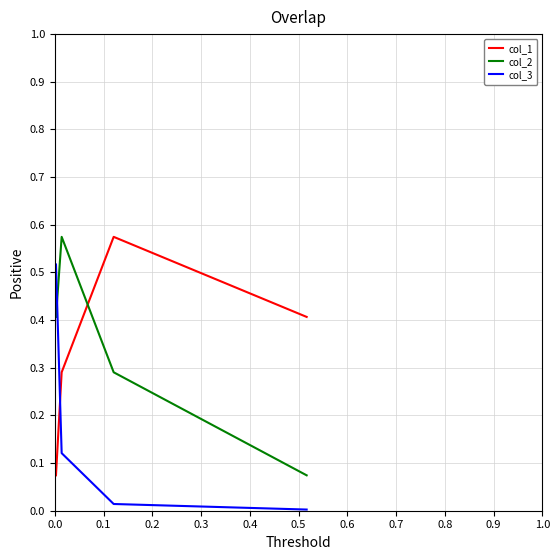

What is the sum of the col_3 values at 0.3 and 0.0?

0.5